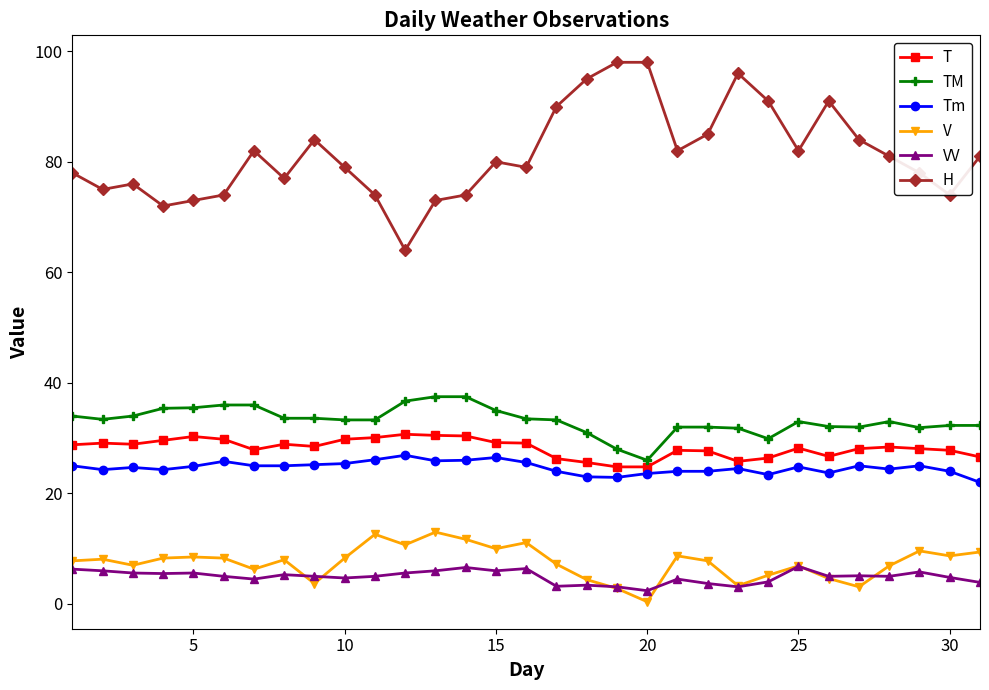

Count the number of data series in this chart.

6